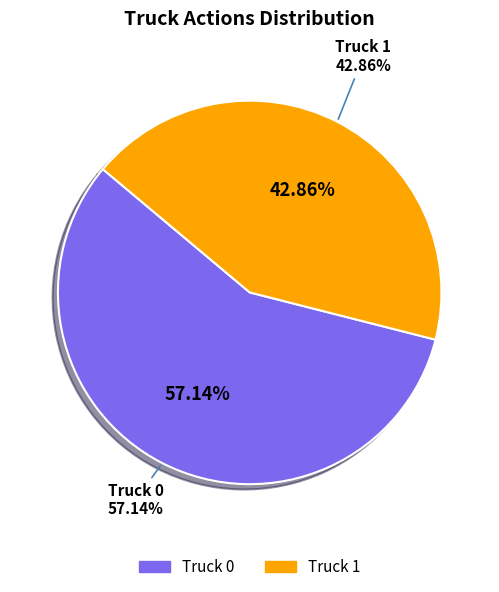

To the nearest percent, what portion does Truck 1 represent?

43%